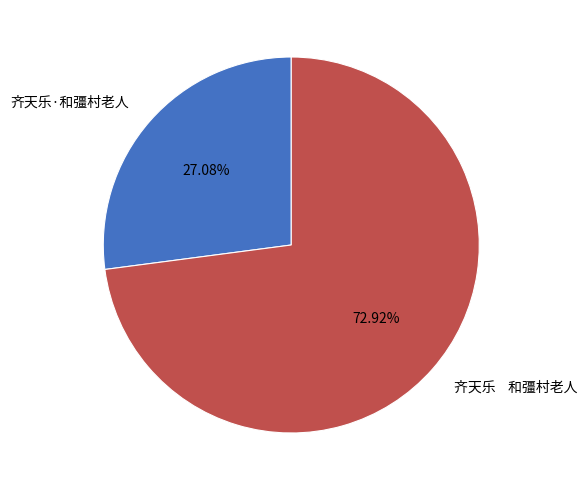

How many slices are in this pie chart?

2